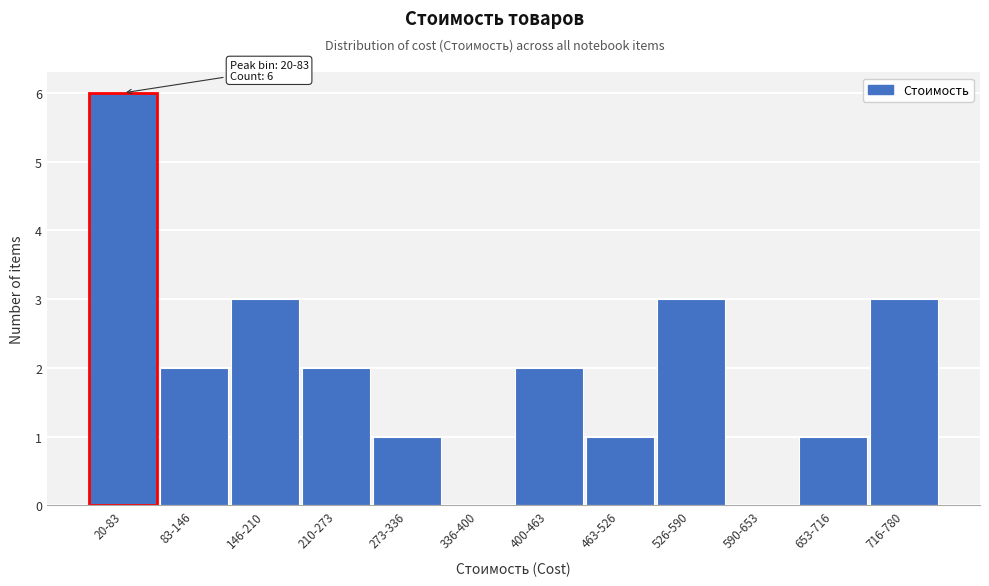

Reading left to right, transcribe all the data shown in this chart.

20-83=6	83-146=2	146-210=3	210-273=2	273-336=1	336-400=0	400-463=2	463-526=1	526-590=3	590-653=0	653-716=1	716-780=3